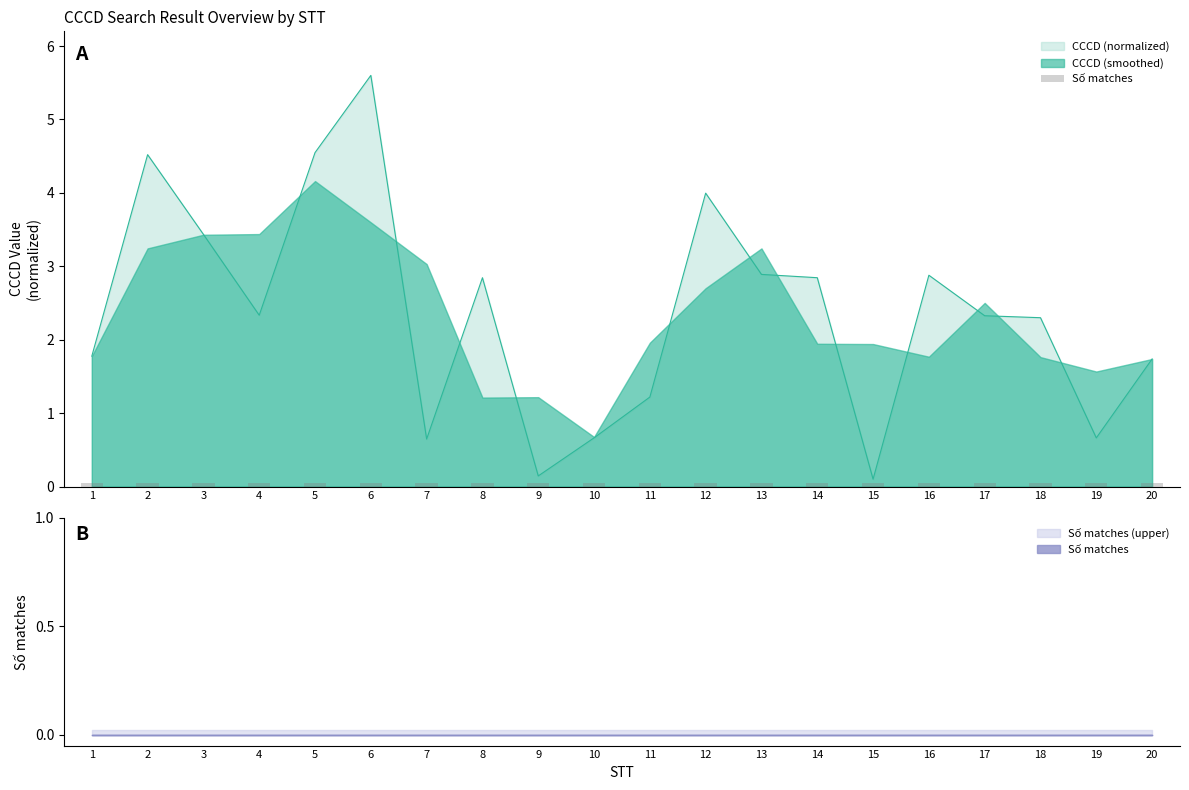

Is it true that the value at 4 is 2.3?

True